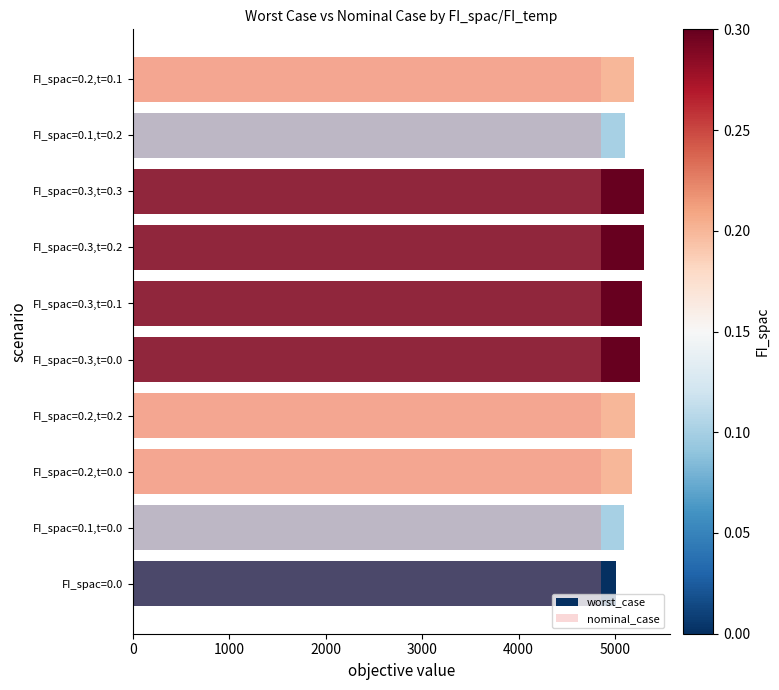

How many bars are there in total?

20